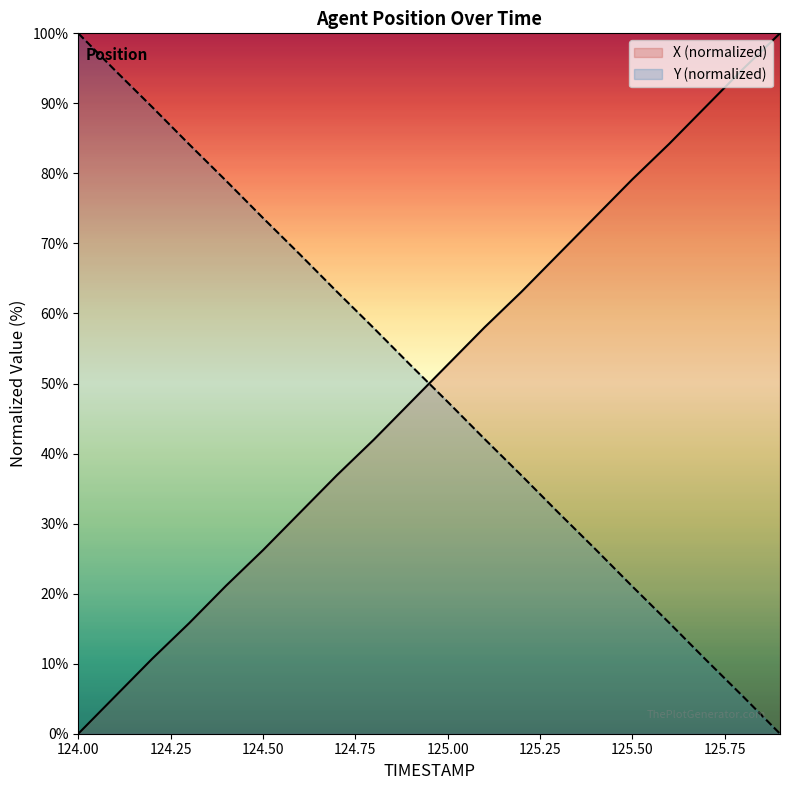

The value of Y at 125.4 is 13.9. True or false?

False